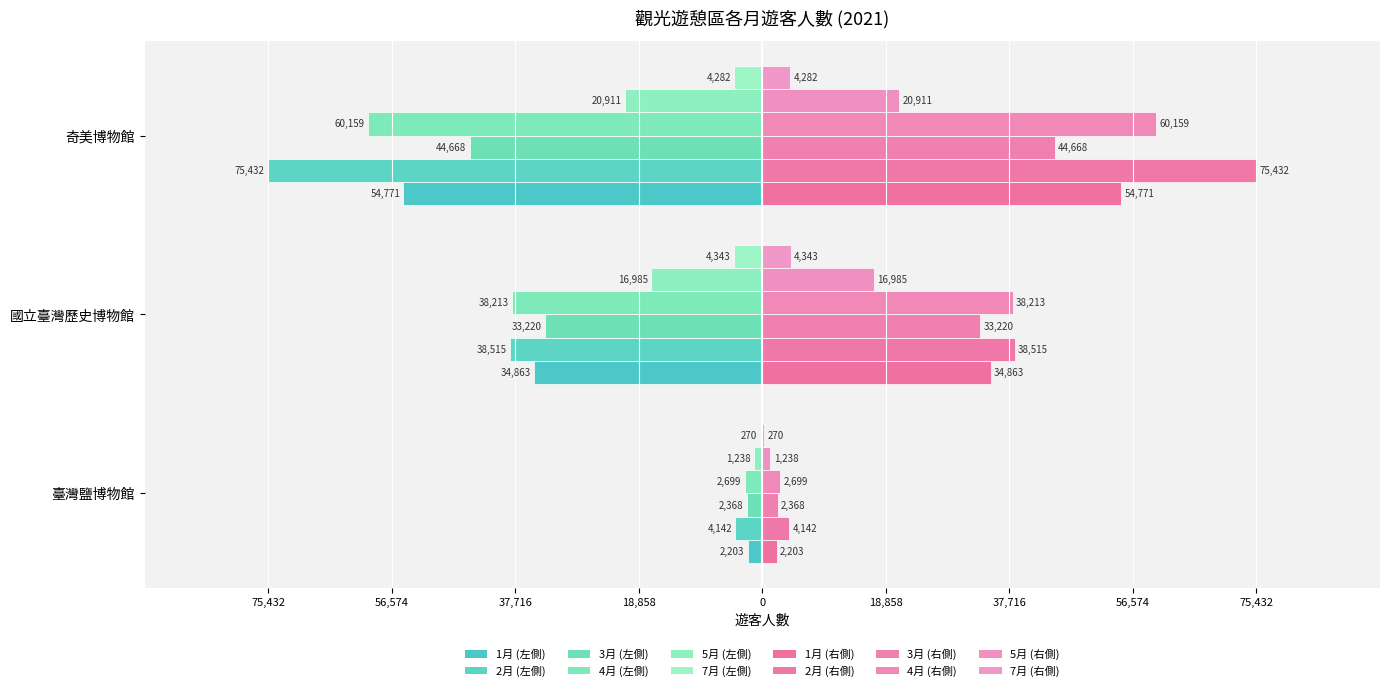

What is the difference between the maximum and minimum values in the 4月 series?

57460